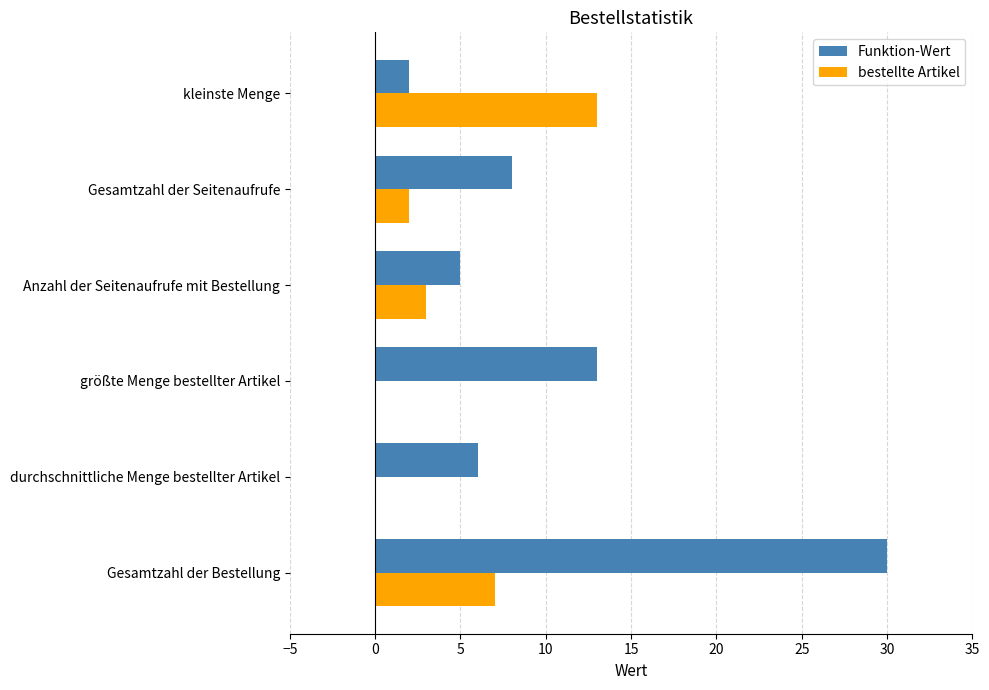

The Funktion-Wert series shows 13 at größte Menge bestellter Artikel. True or false?

True